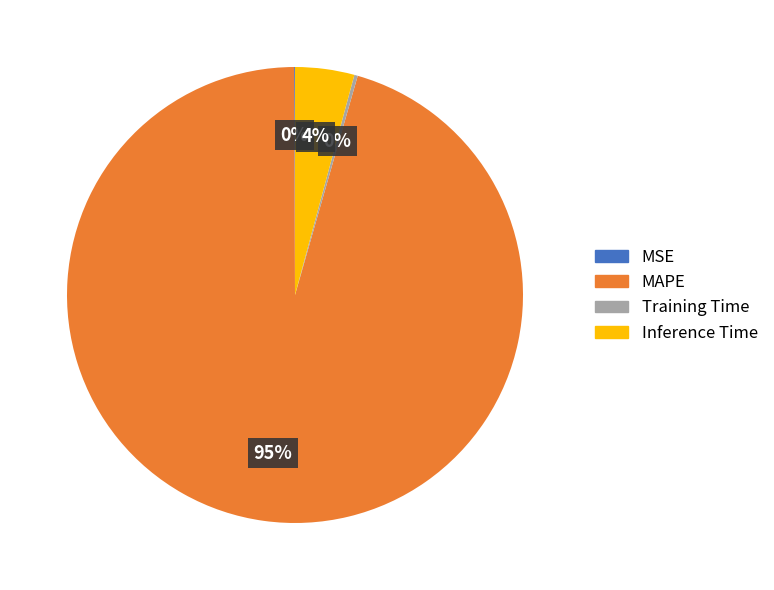

True or false: Inference Time accounts for 4% of the total.

True